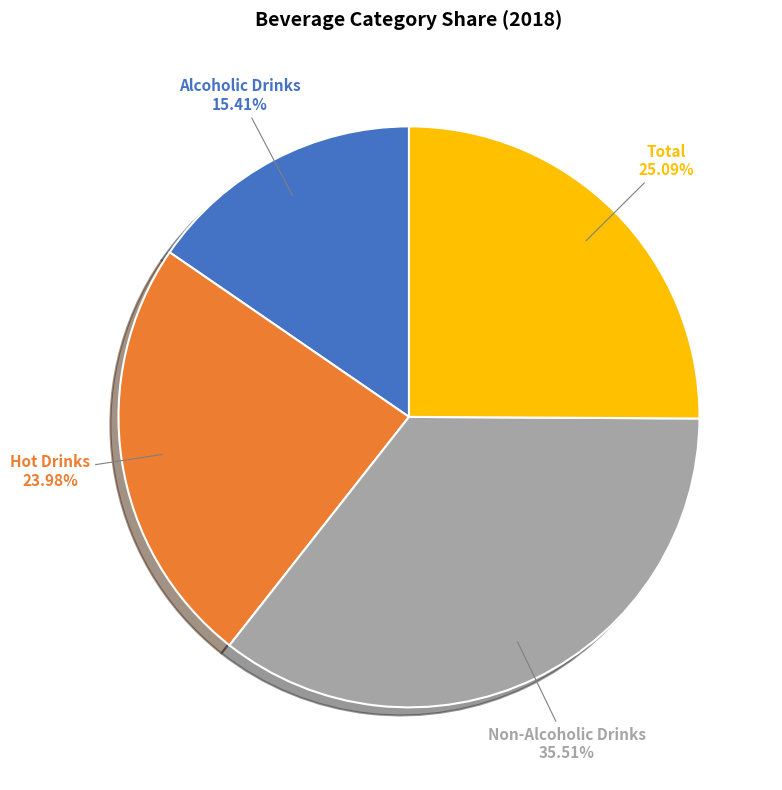

What percentage is the Hot Drinks slice, to the nearest percent?

24%